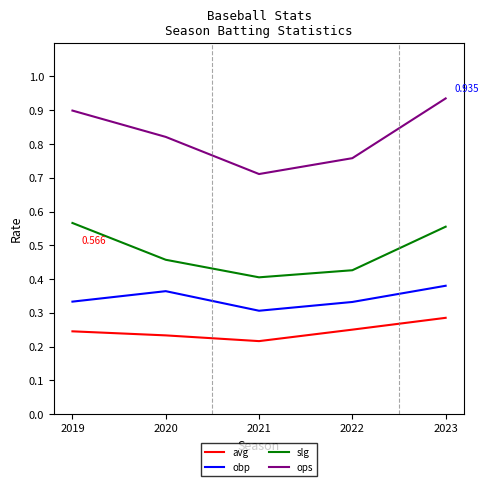

Is this an area chart (filled region under the line)?

No